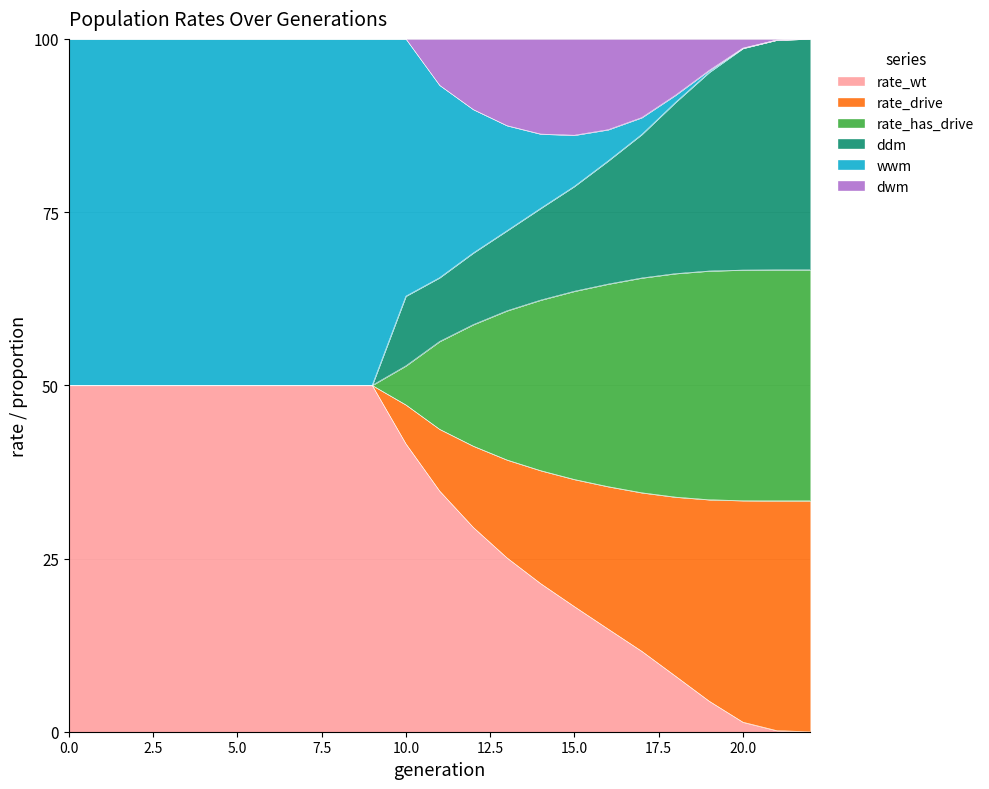

What are all the series names shown in the legend?

rate_wt, rate_drive, rate_has_drive, ddm, wwm, dwm